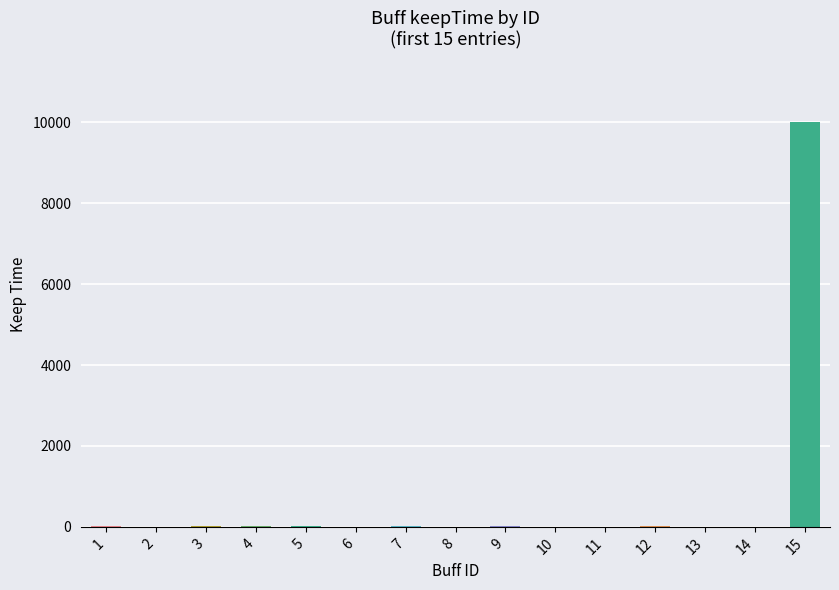

How many categories are shown in the chart?

15